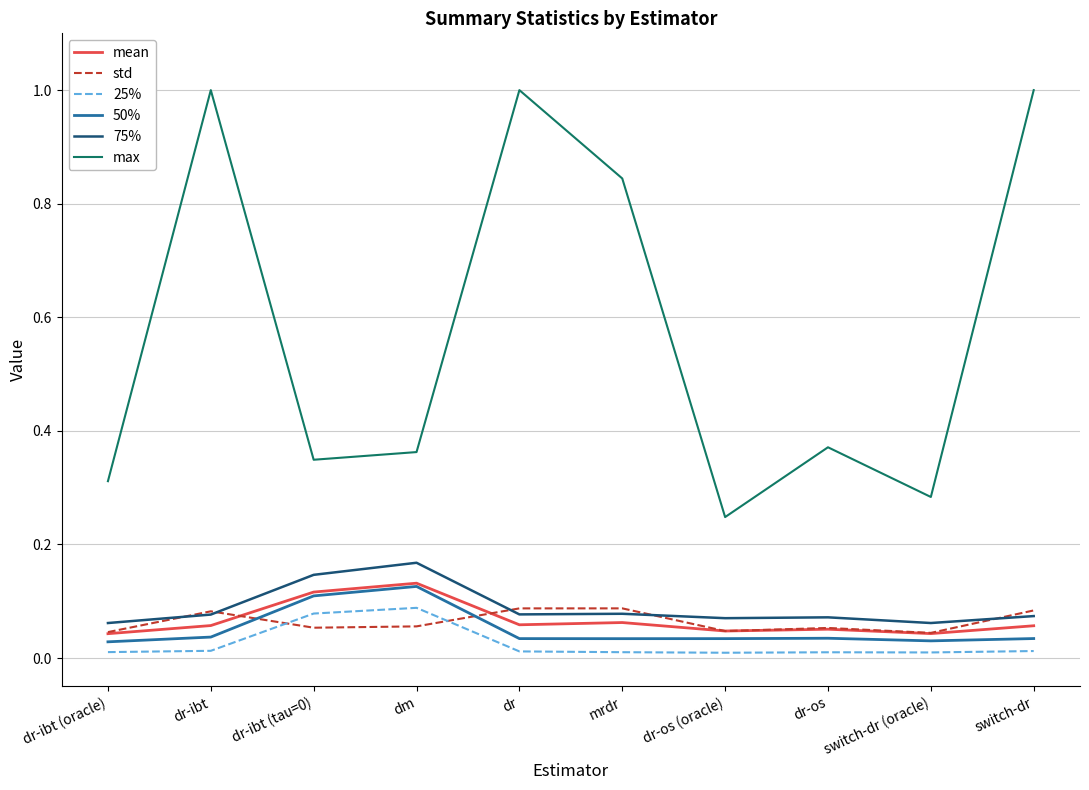

Is it true that 75% equals 0.0 at switch-dr (oracle)?

False